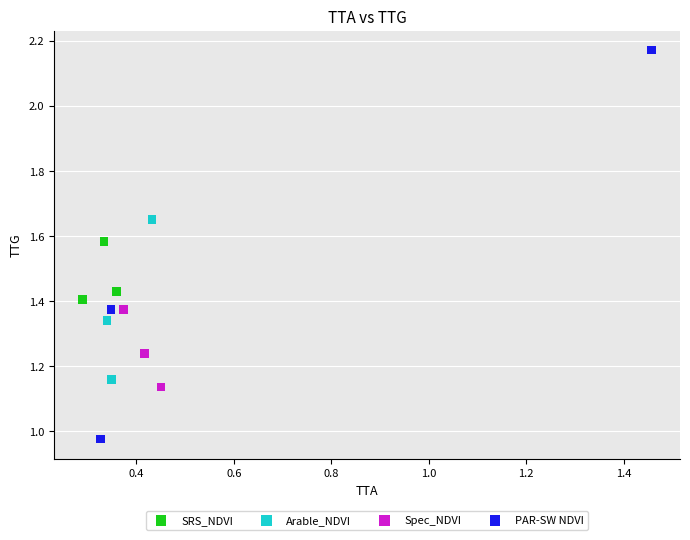

Which series reaches the maximum Y coordinate?

PAR-SW NDVI